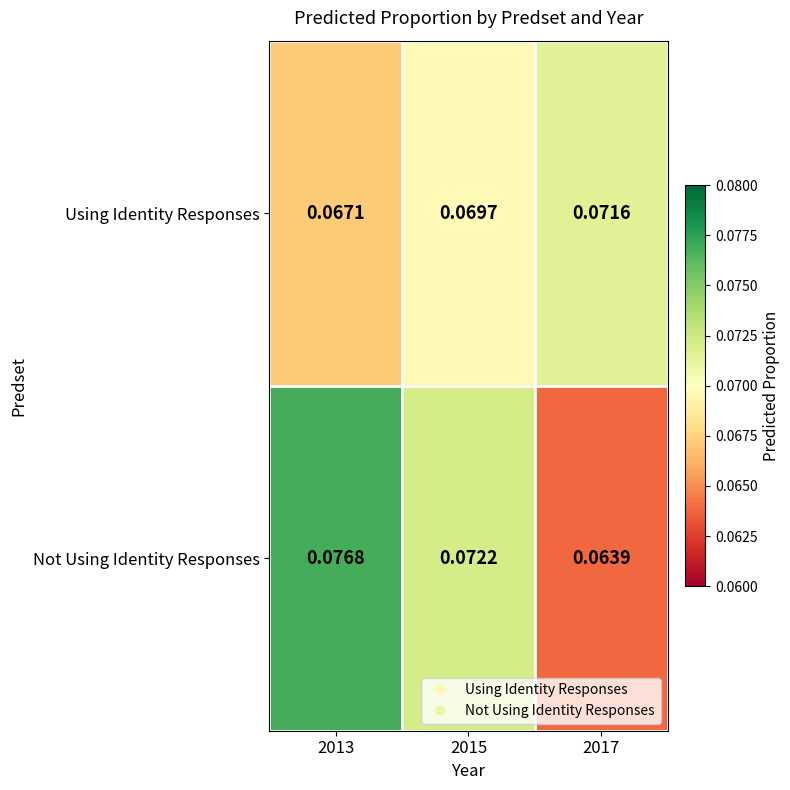

At 2015, list the series in order from smallest to largest.

Using Identity Responses, Not Using Identity Responses